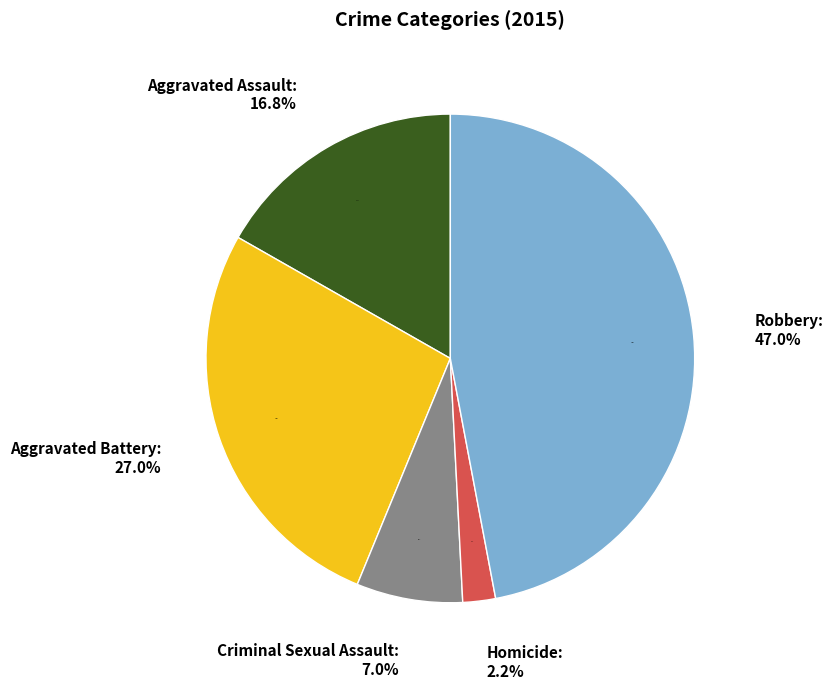

How many slices are in this pie chart?

5